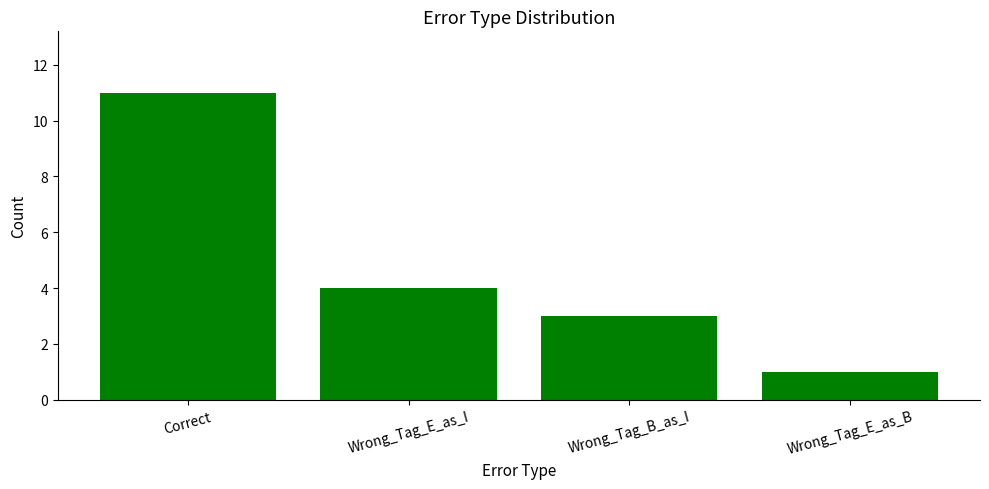

Rank the categories by value from highest to lowest.

Correct, Wrong_Tag_E_as_I, Wrong_Tag_B_as_I, Wrong_Tag_E_as_B